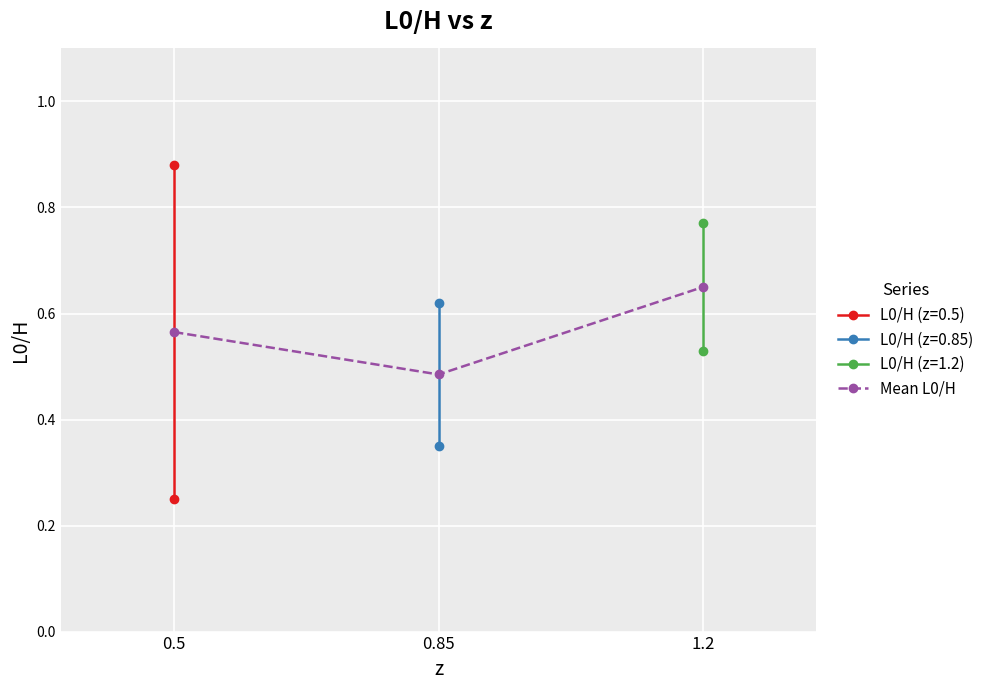

What is the greatest value displayed?

0.7